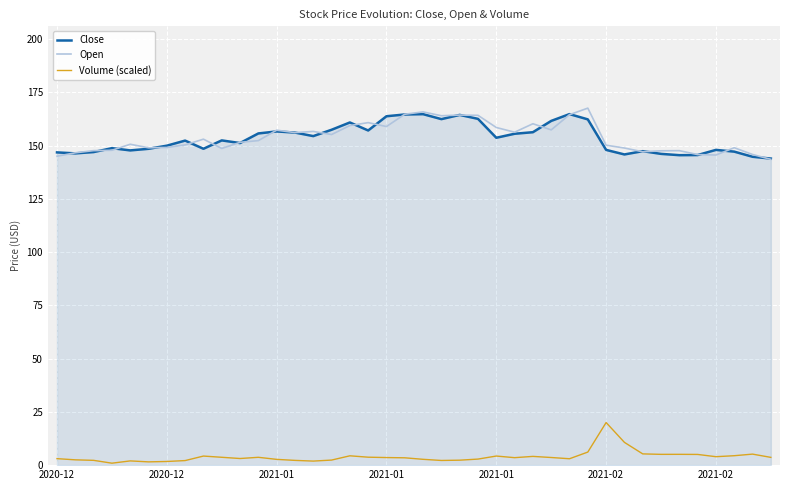

What is the maximum value shown in the chart?

167.6